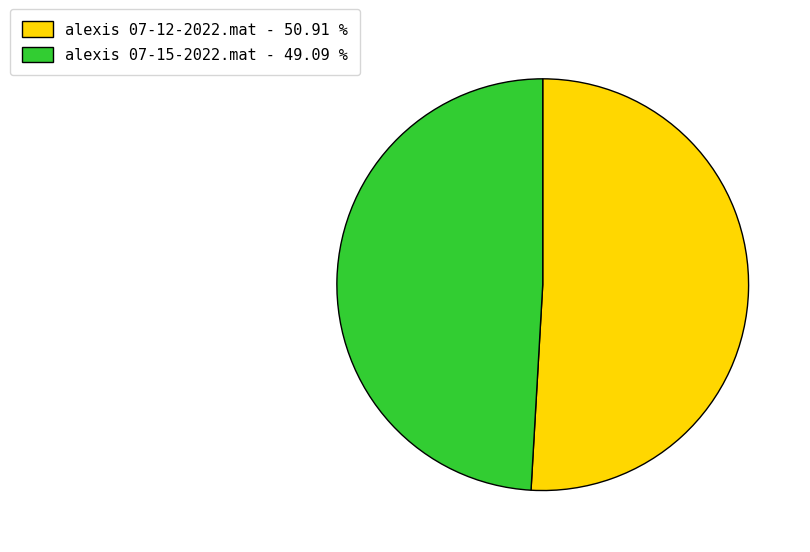

Does any single category account for the majority?

Yes